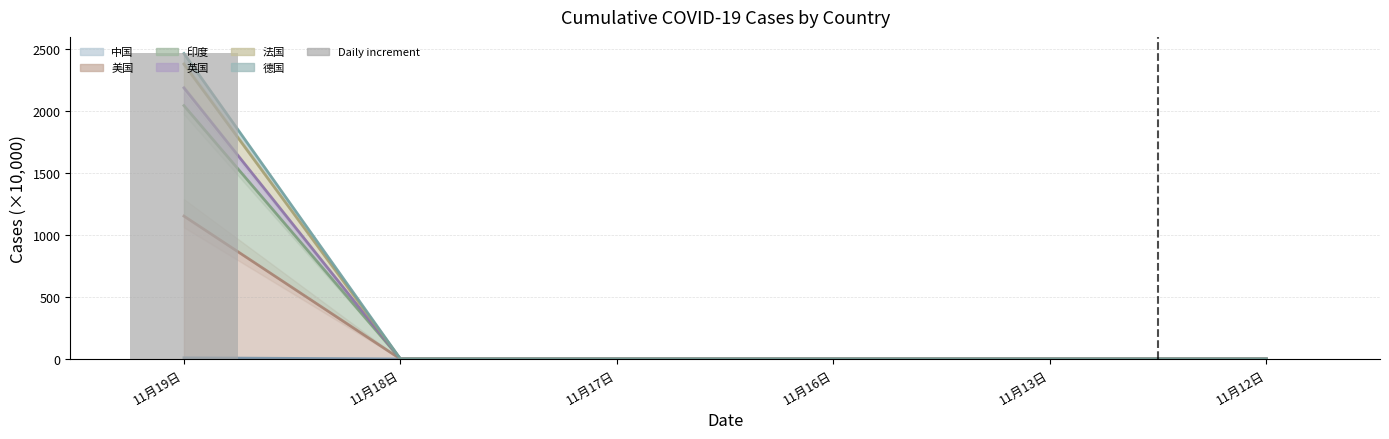

List the labels in order of value, smallest first.

11月18日, 11月17日, 11月16日, 11月13日, 11月12日, 11月19日